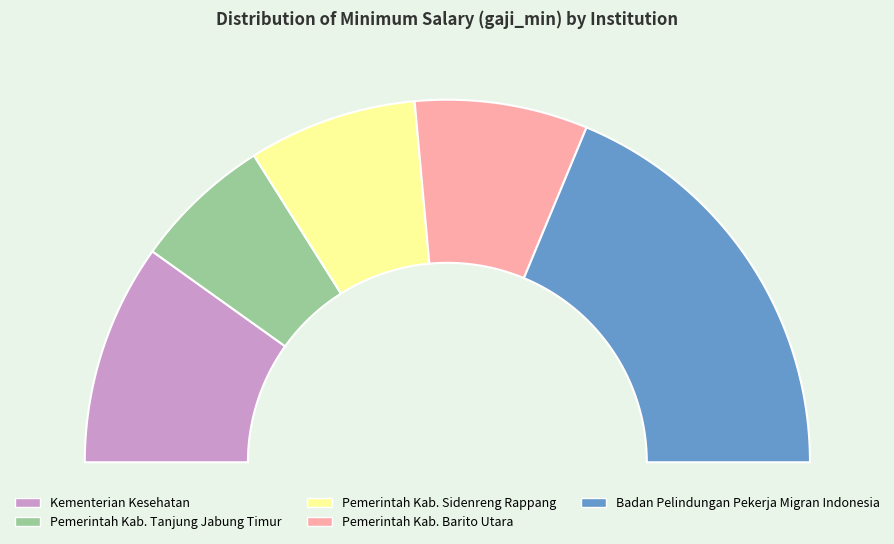

Does Kementerian Kesehatan (UMUM) account for over 50% of the chart?

No